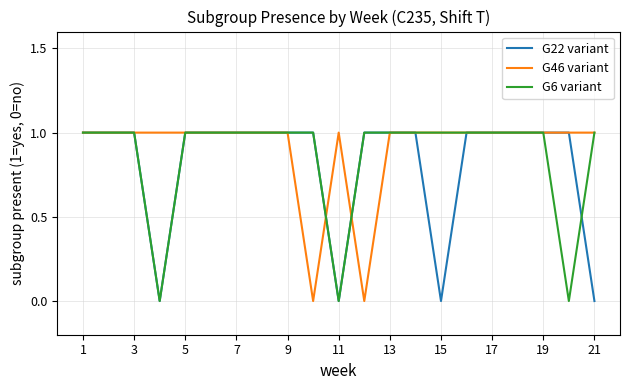

Does the chart have visible grid lines?

Yes